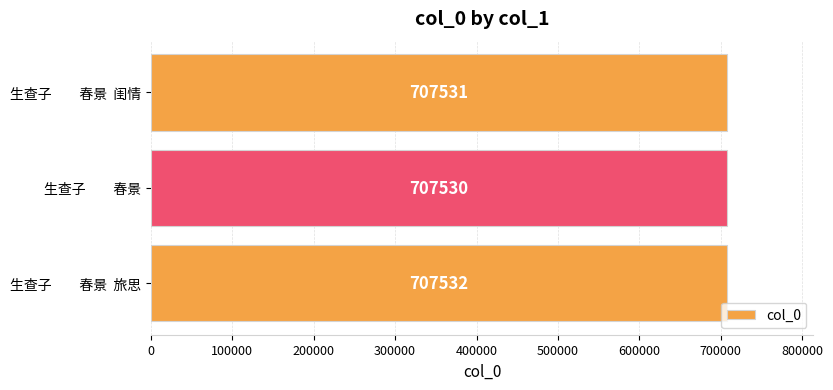

How many categories are shown in the chart?

3